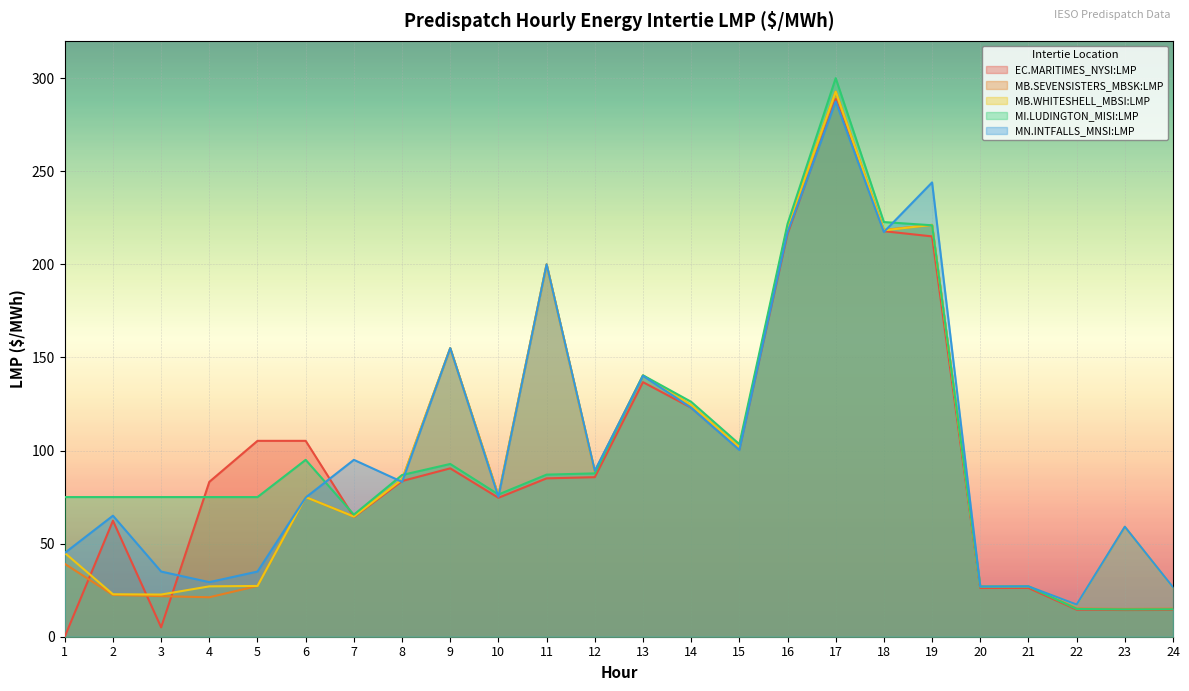

Count the number of categories in the chart.

24